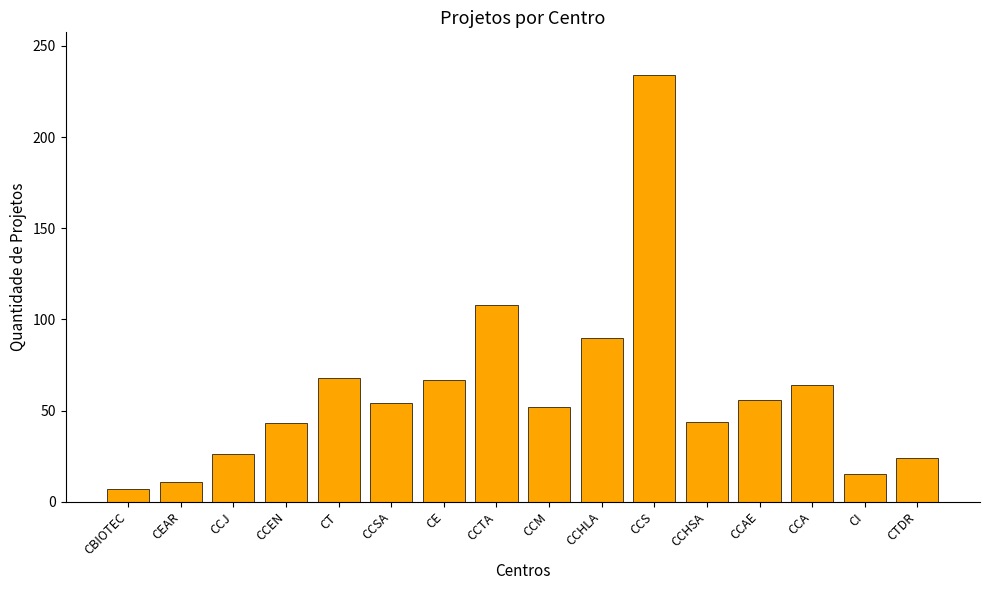

What is the minimum value shown in the chart?

7